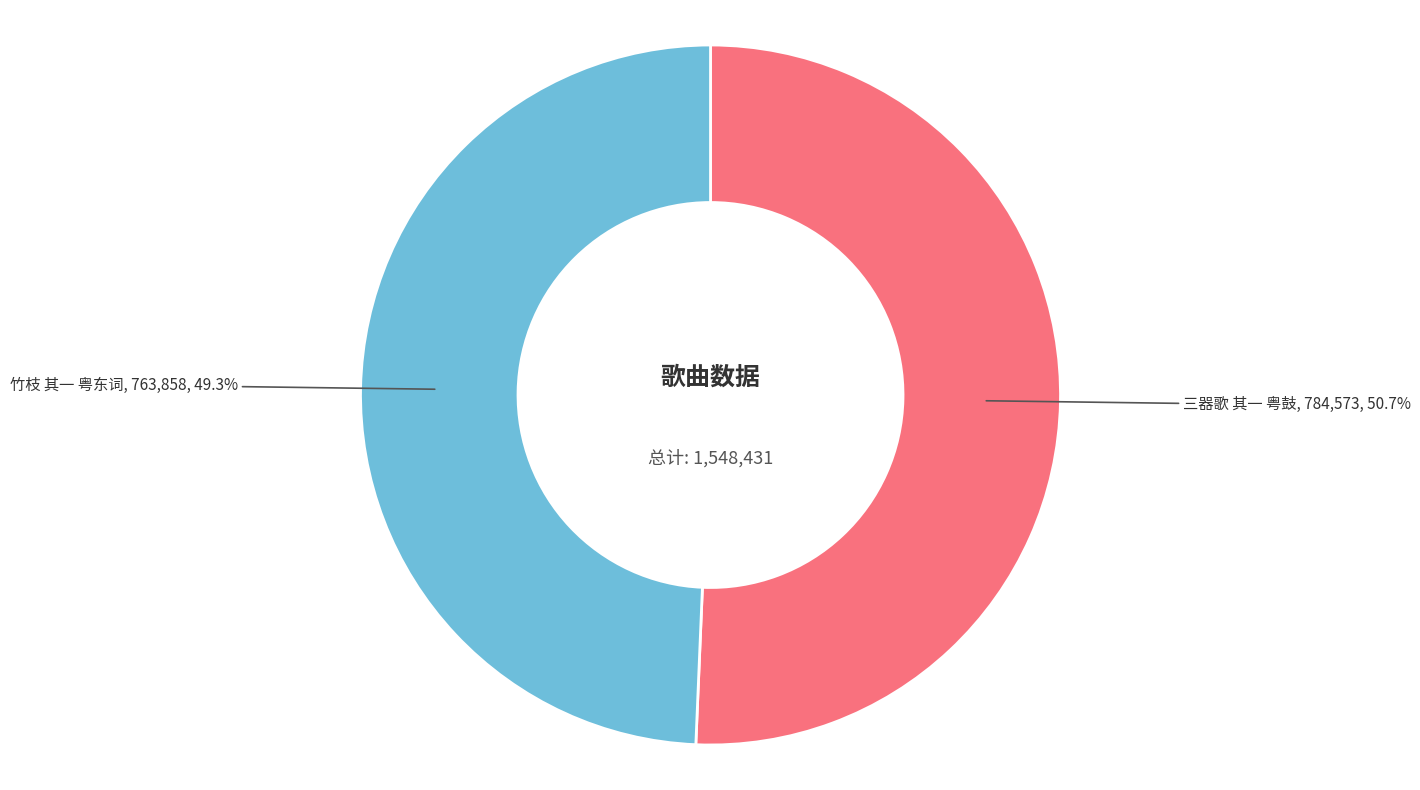

Which slice is the smallest?

竹枝 其一 粤东词